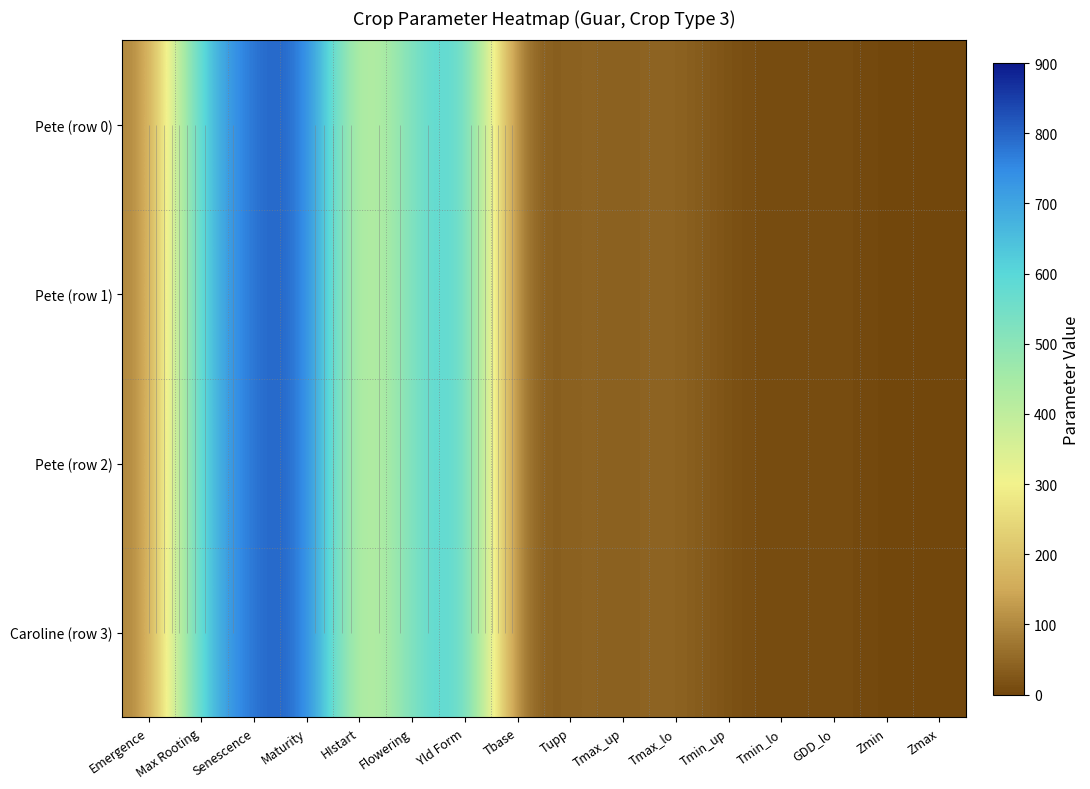

True or false: Caroline (row 3) has a value of 1312.5 at Senescence.

False